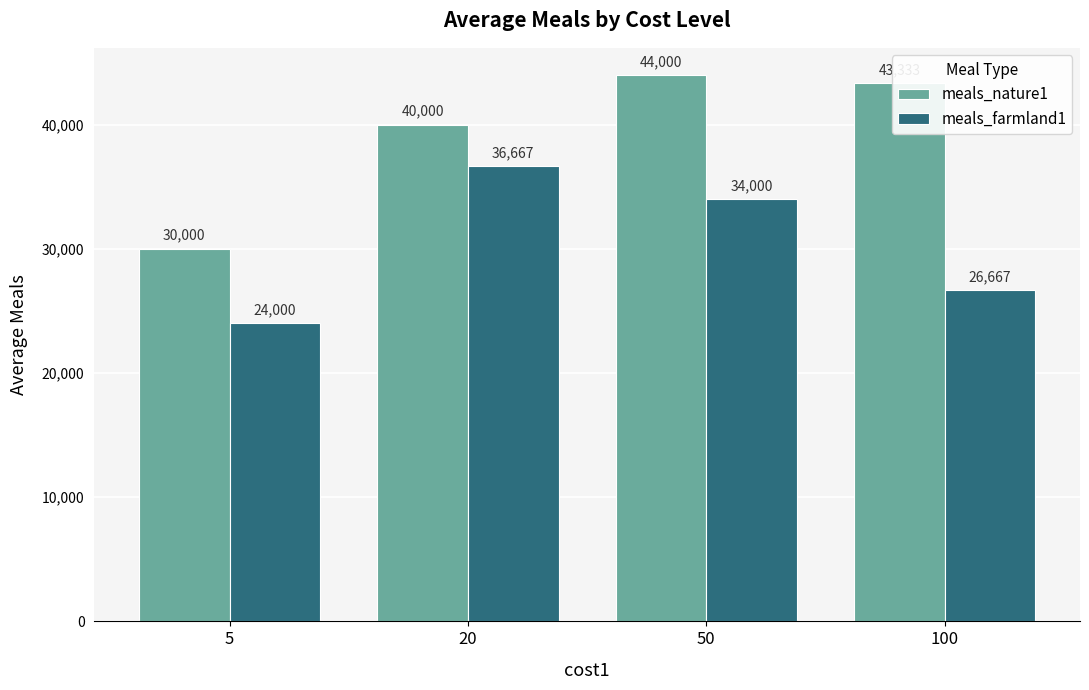

Rank the series by their average value, from highest to lowest.

meals_nature1, meals_farmland1